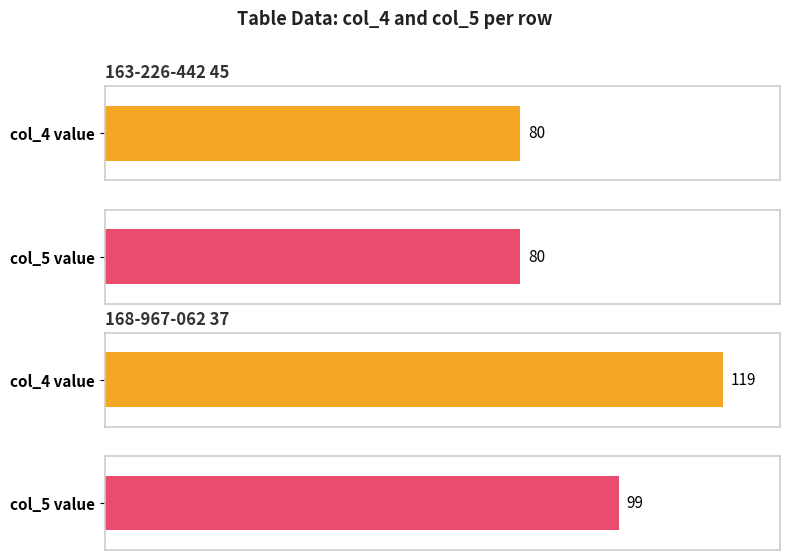

Rank the series at col_5 value from highest to lowest value.

168-967-062 37, 163-226-442 45